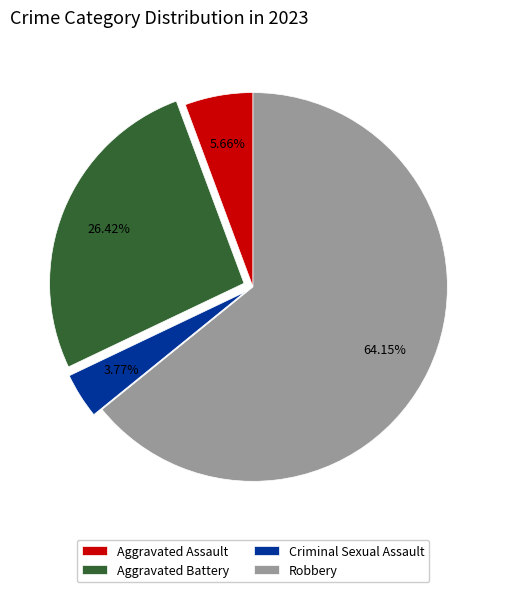

Between Aggravated Assault and Aggravated Battery, which is larger?

Aggravated Battery